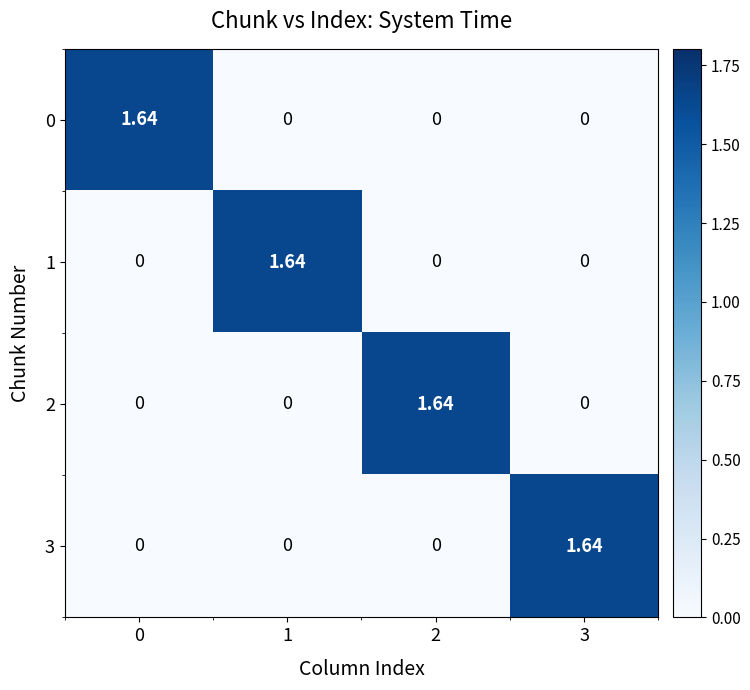

What is the total value across all series at 0?

1.6